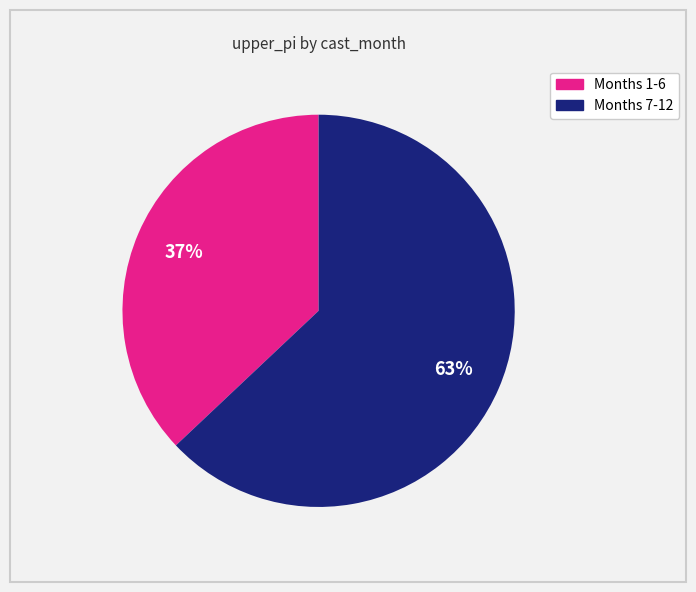

Is there a majority slice in this chart?

Yes